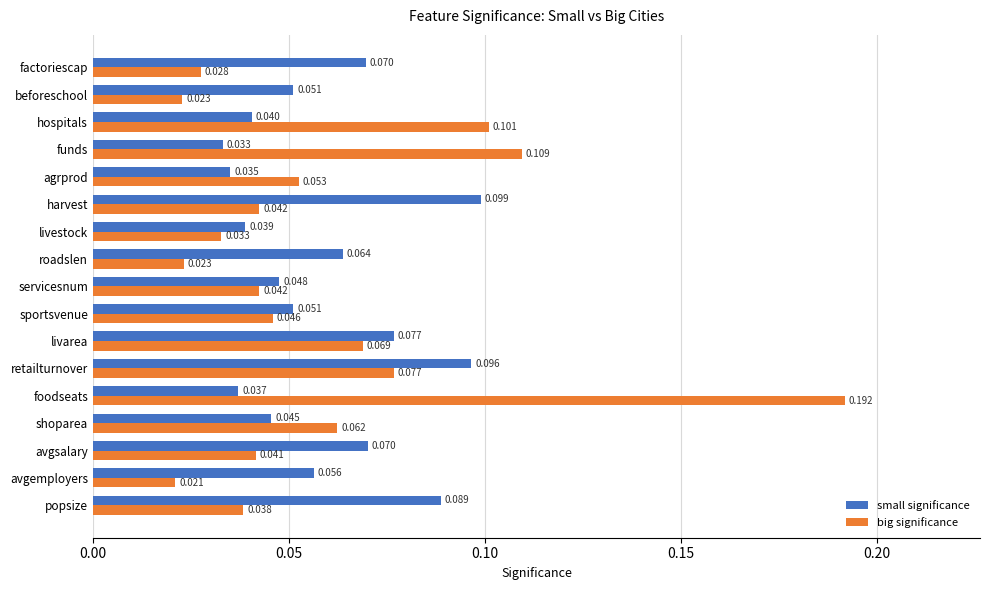

Where is small significance nearest to the value 0?

funds